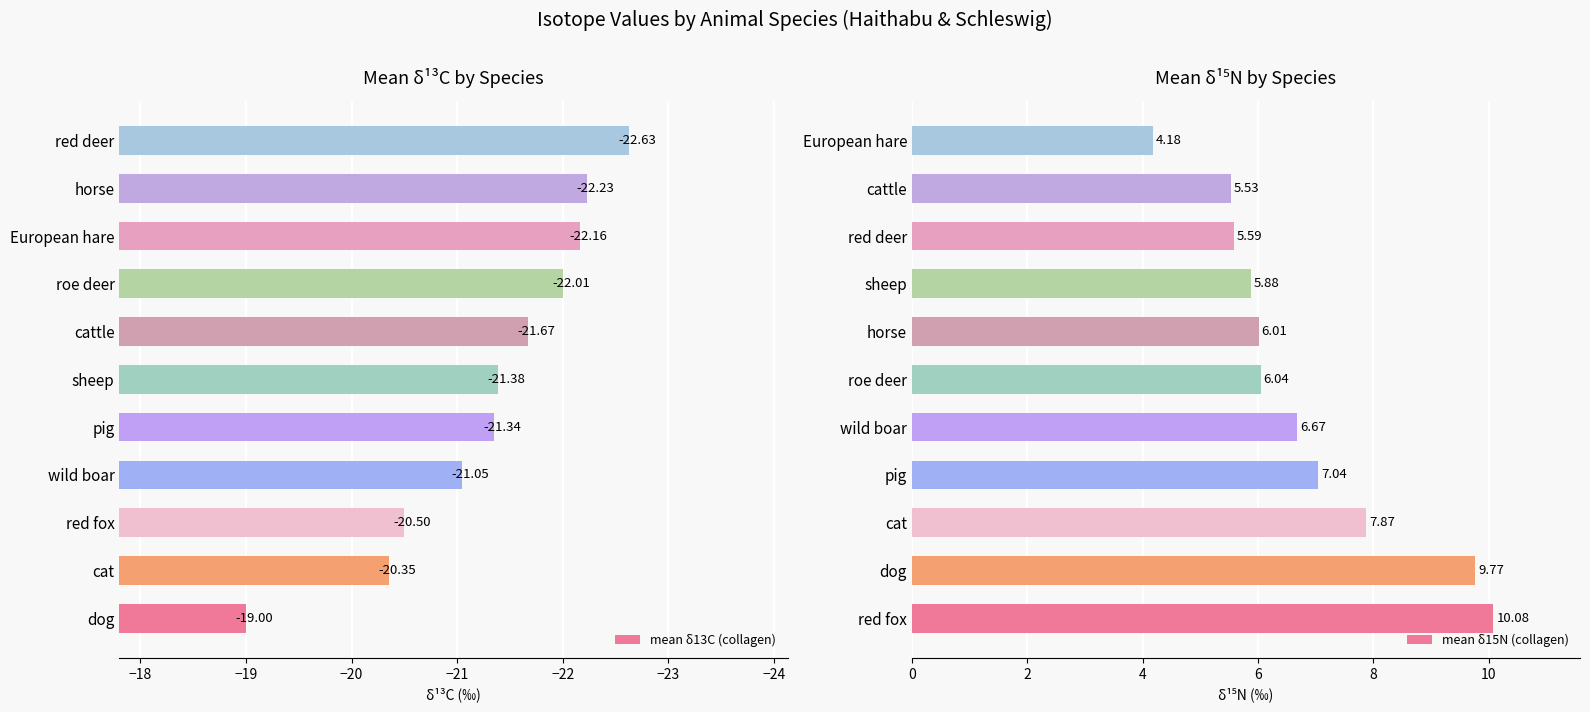

Which category has the lowest value in the mean δ13C (collagen) series?

red deer